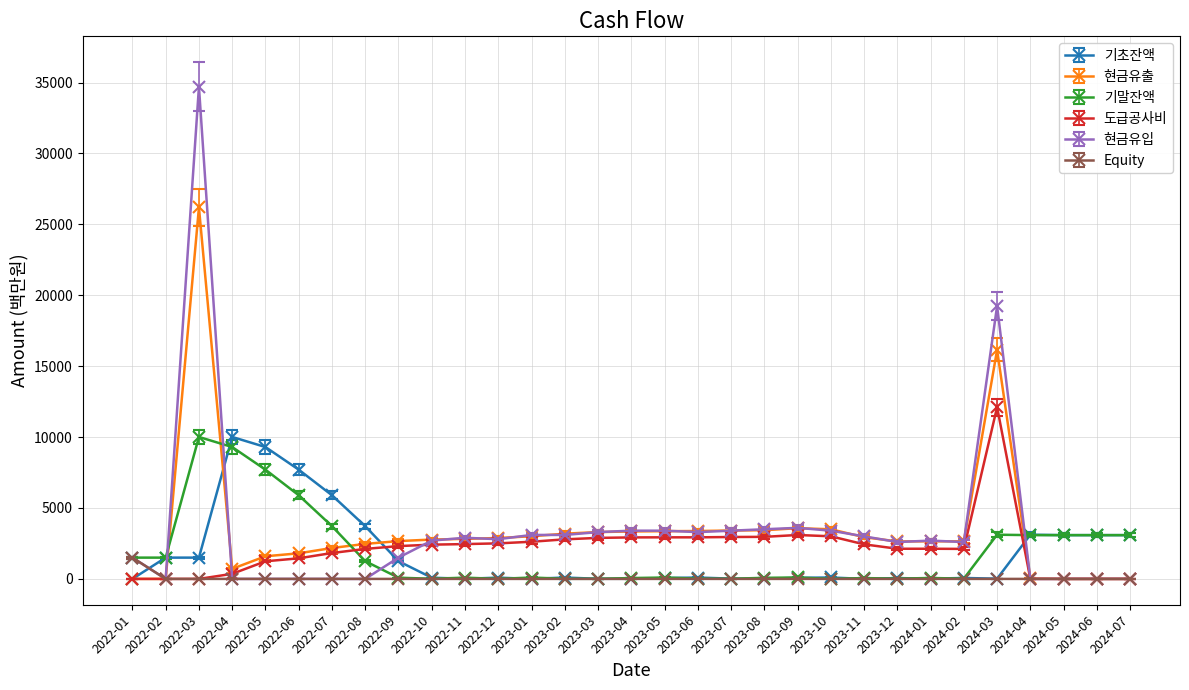

What is the greatest value displayed?

34700.0